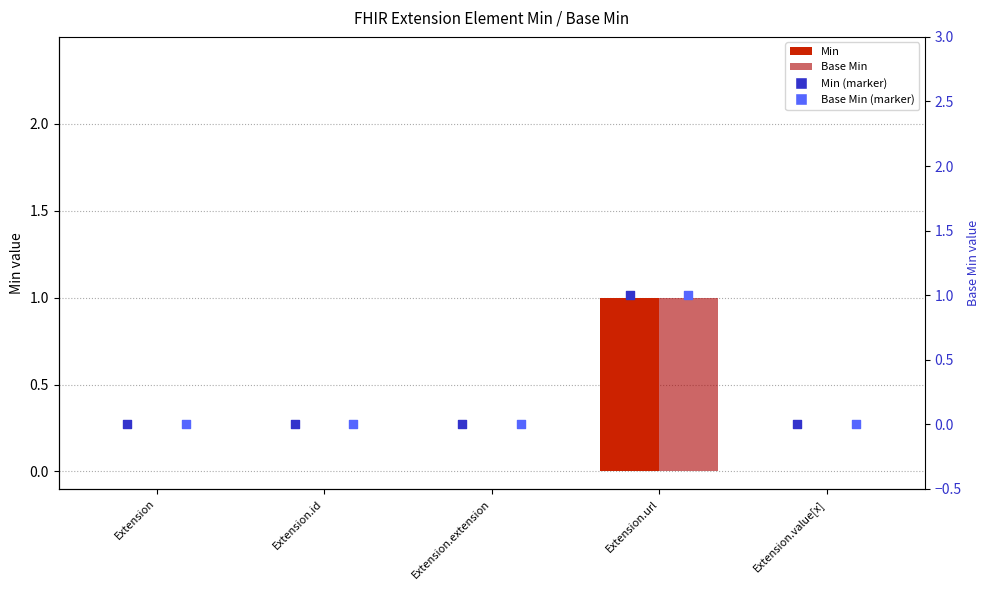

Is the value of Base Min at Extension.url greater than the value of Min at Extension.extension?

Yes